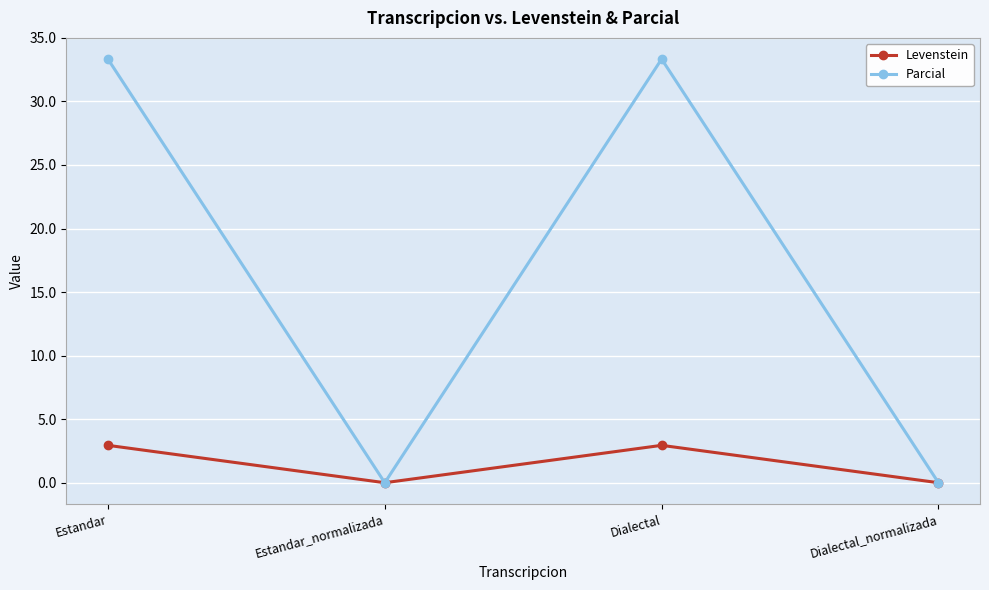

Where does the Levenstein series first go above 2?

Estandar